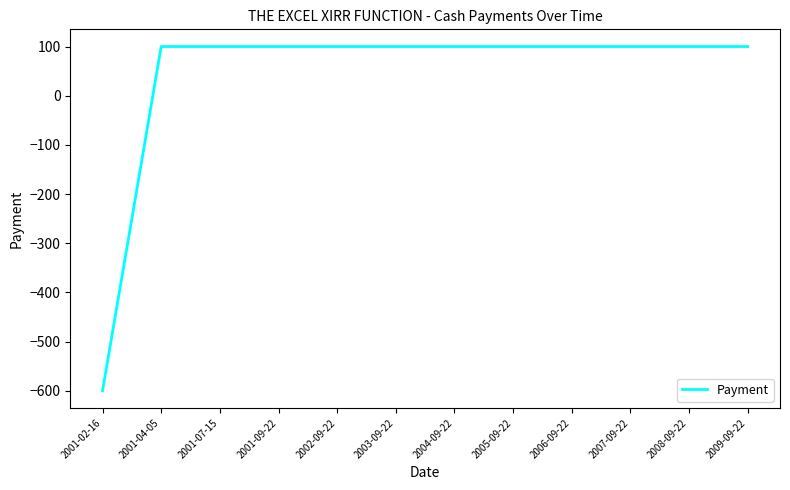

Between 2007-09-22 and 2001-02-16, which is larger?

2007-09-22